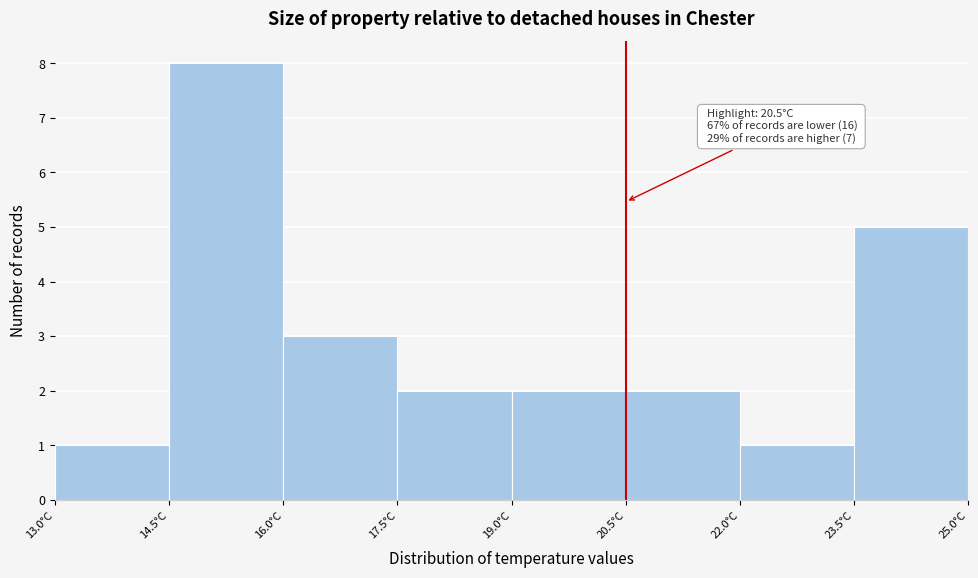

Over which range of the x-axis is the bar tallest?

14.5 to 16.0